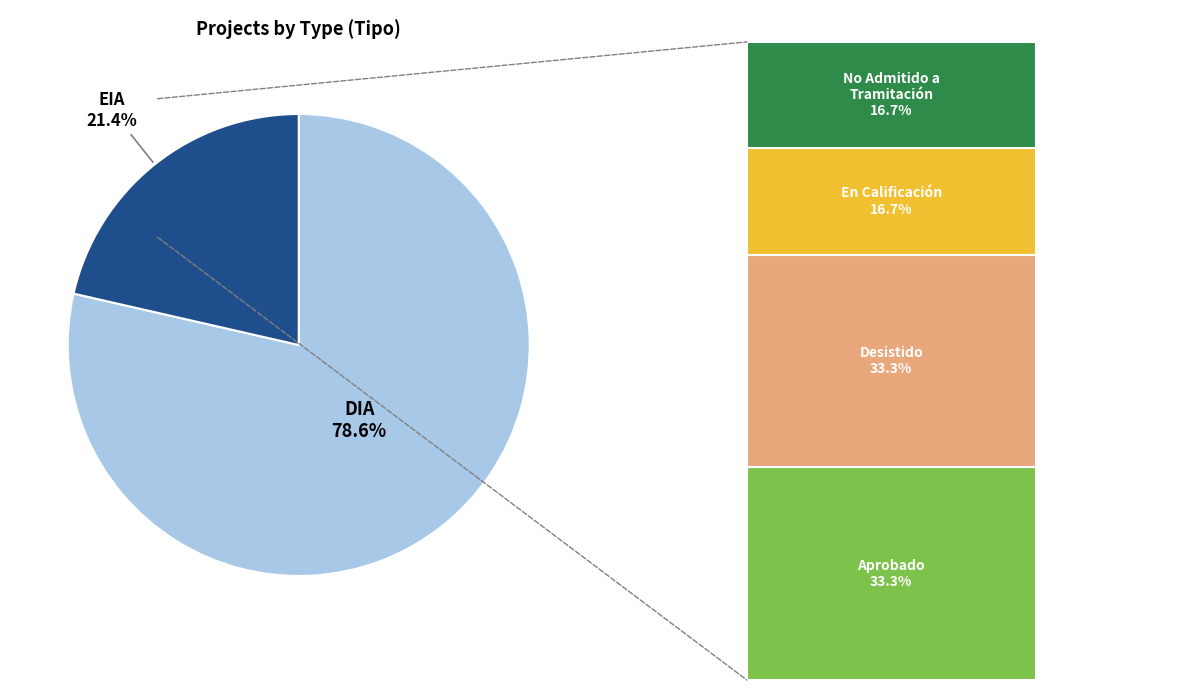

How many slices are in this pie chart?

2